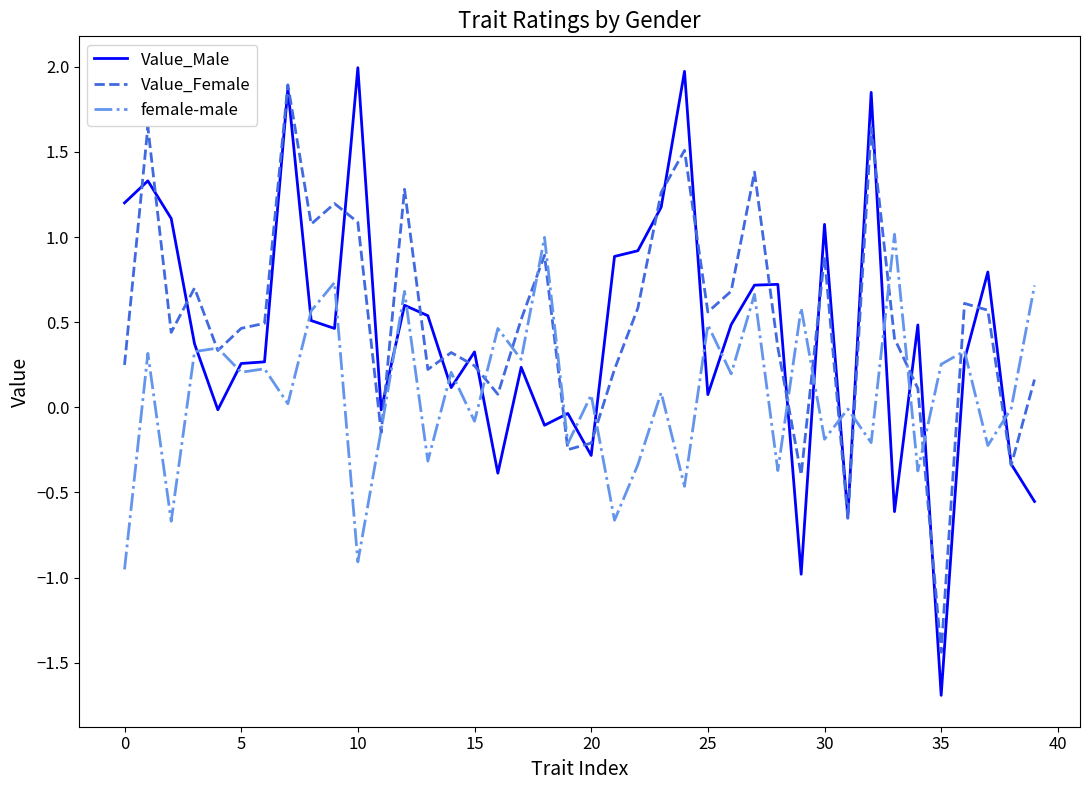

Which series has the largest range (max minus min)?

Value_Male